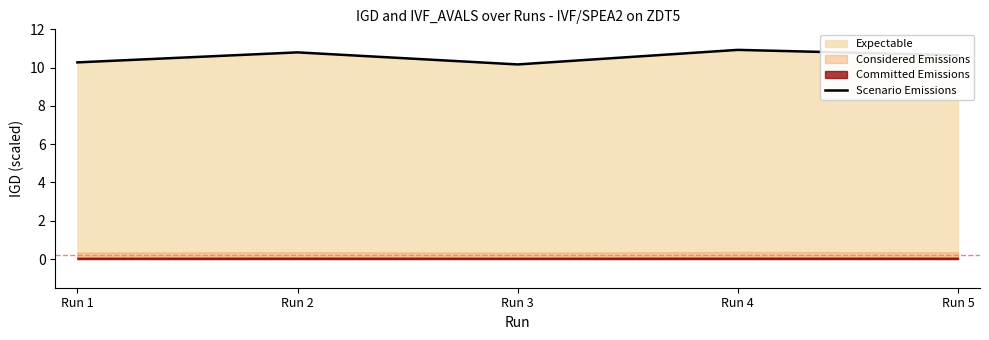

Which has a higher value, Run 2 or Run 5?

Run 2